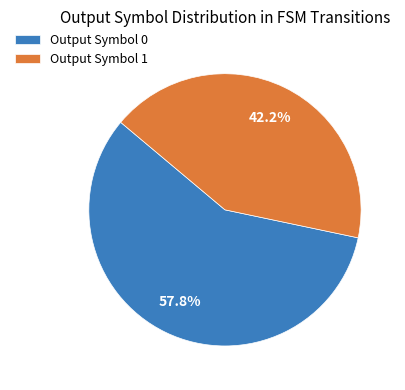

Count the number of slices in the pie.

2